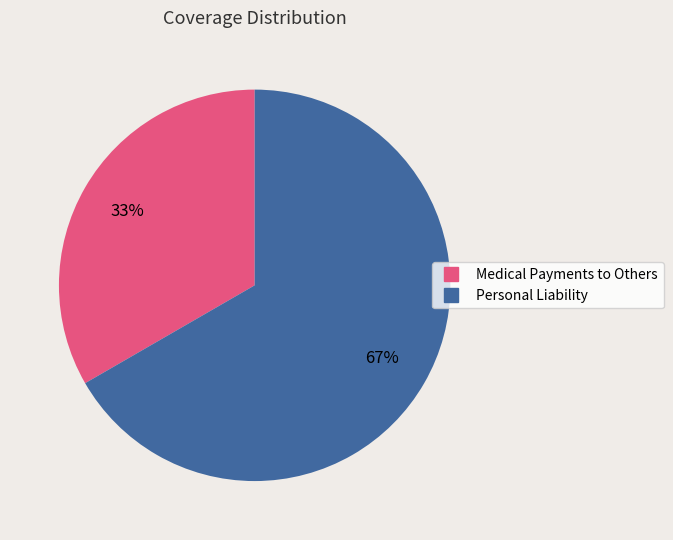

Which has a higher value, Medical Payments to Others or Personal Liability?

Personal Liability